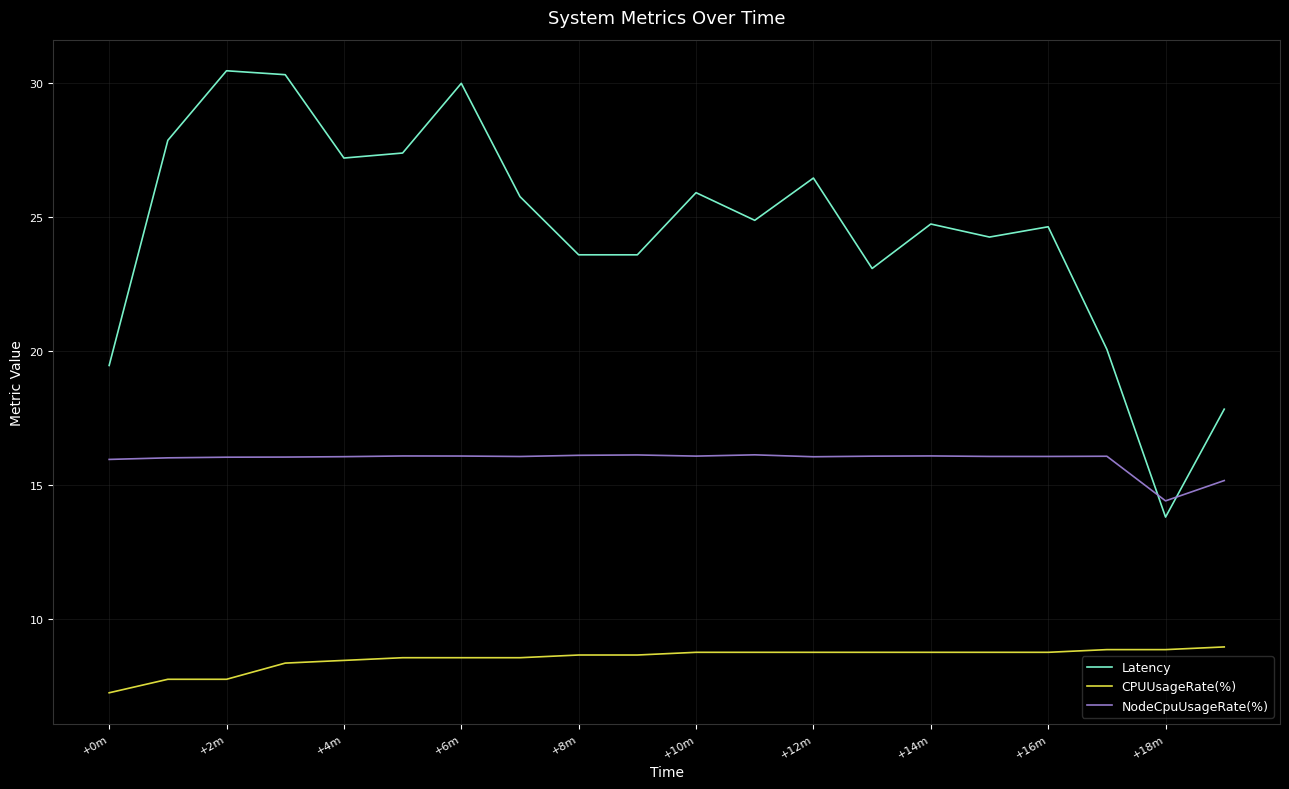

Which series has the largest total across all categories?

Latency